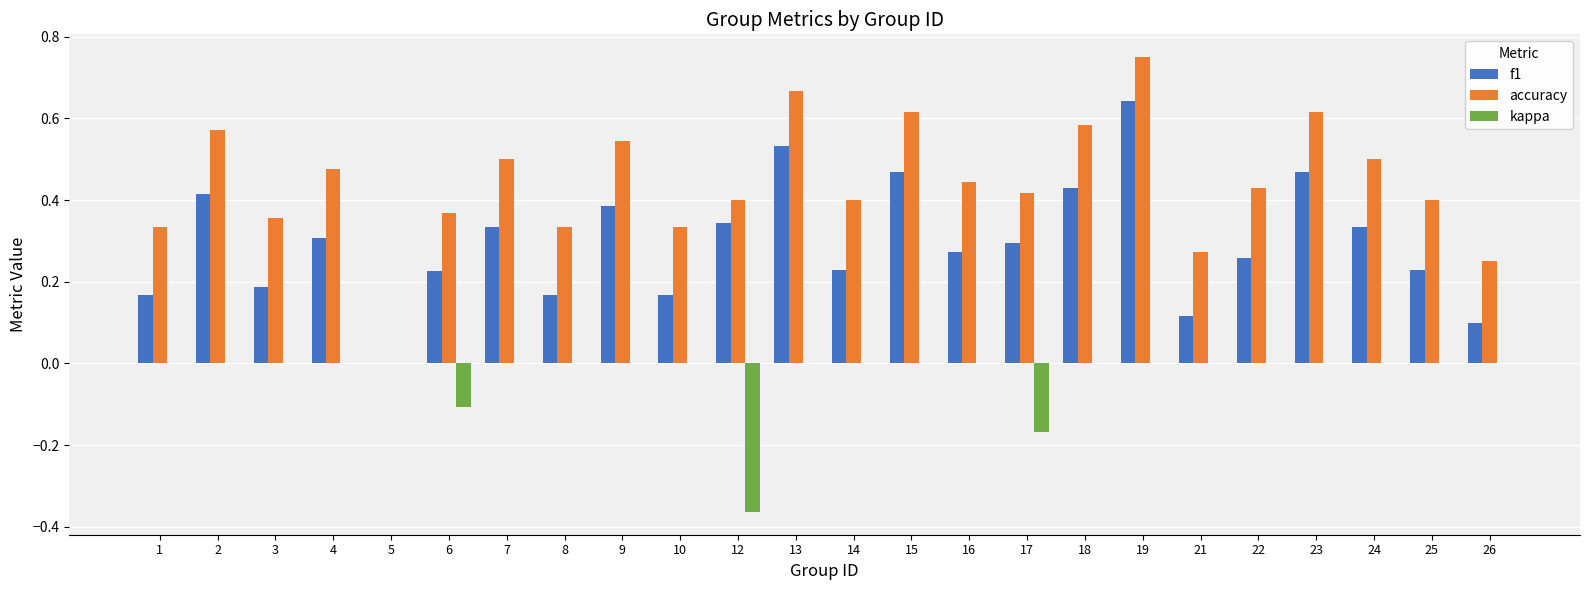

Which series has the widest spread of values?

accuracy